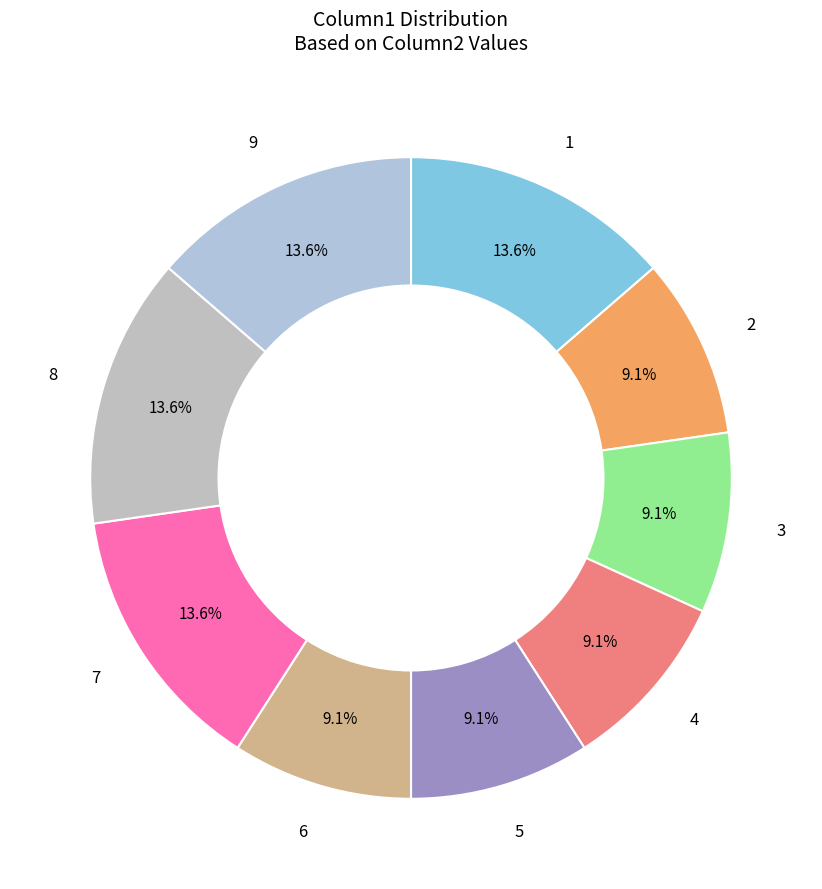

To the nearest percent, what is the difference between the largest and smallest slice percentages?

5%